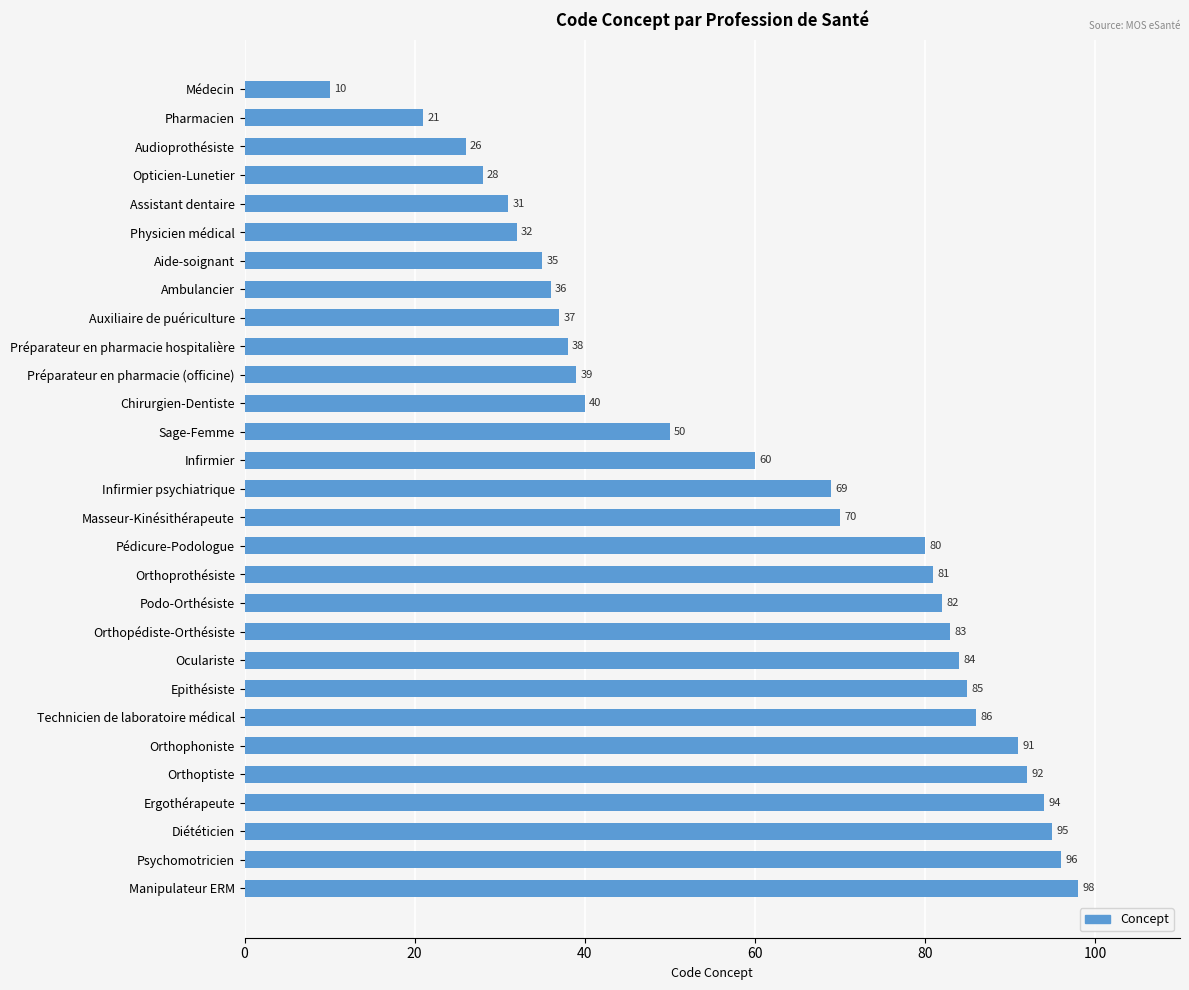

List the labels in order of value, largest first.

Manipulateur ERM, Psychomotricien, Diététicien, Ergothérapeute, Orthoptiste, Orthophoniste, Technicien de laboratoire médical, Epithésiste, Oculariste, Orthopédiste-Orthésiste, Podo-Orthésiste, Orthoprothésiste, Pédicure-Podologue, Masseur-Kinésithérapeute, Infirmier psychiatrique, Infirmier, Sage-Femme, Chirurgien-Dentiste, Préparateur en pharmacie (officine), Préparateur en pharmacie hospitalière, Auxiliaire de puériculture, Ambulancier, Aide-soignant, Physicien médical, Assistant dentaire, Opticien-Lunetier, Audioprothésiste, Pharmacien, Médecin